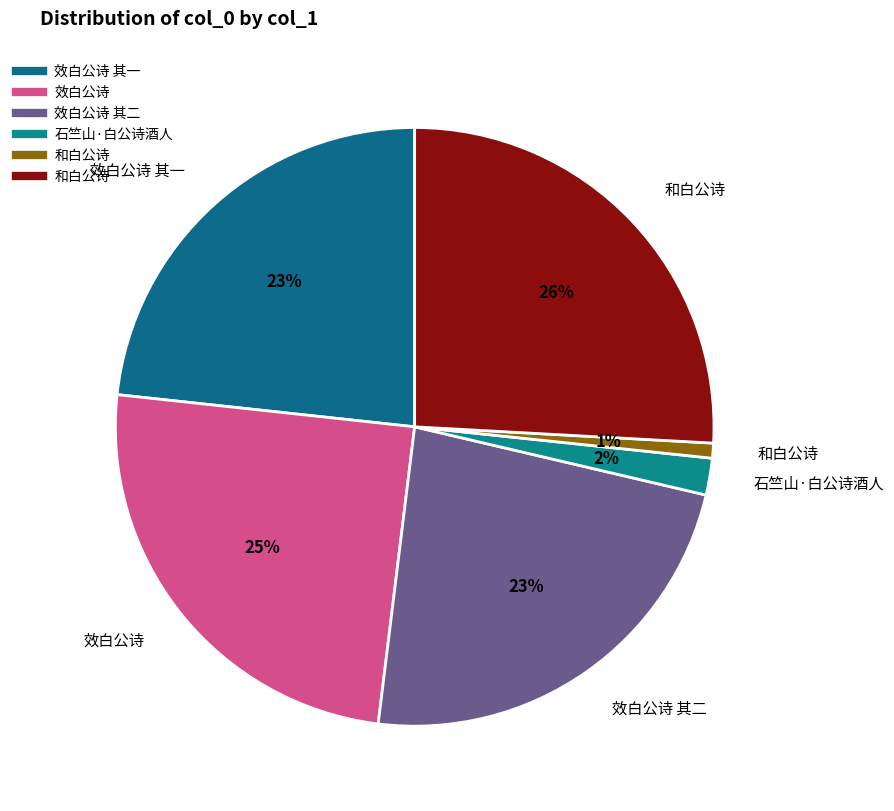

Which slice is the largest?

和白公诗